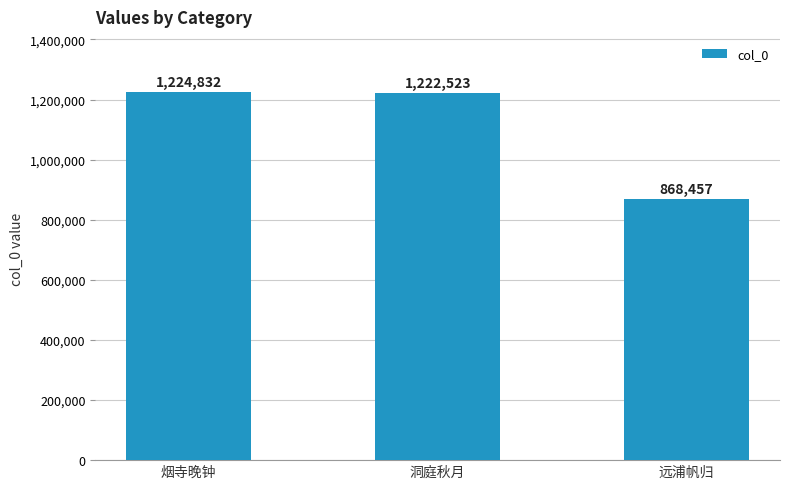

What is the sum of all values?

3315812